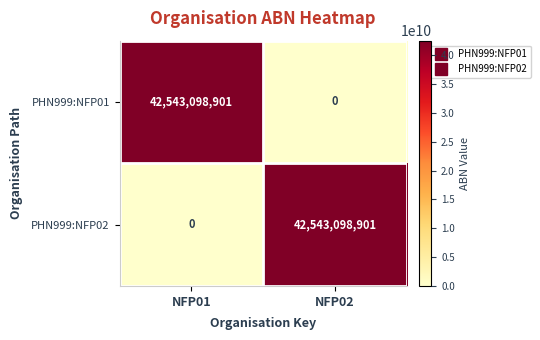

What is the difference between the maximum and minimum values in the PHN999:NFP02 series?

42543098901